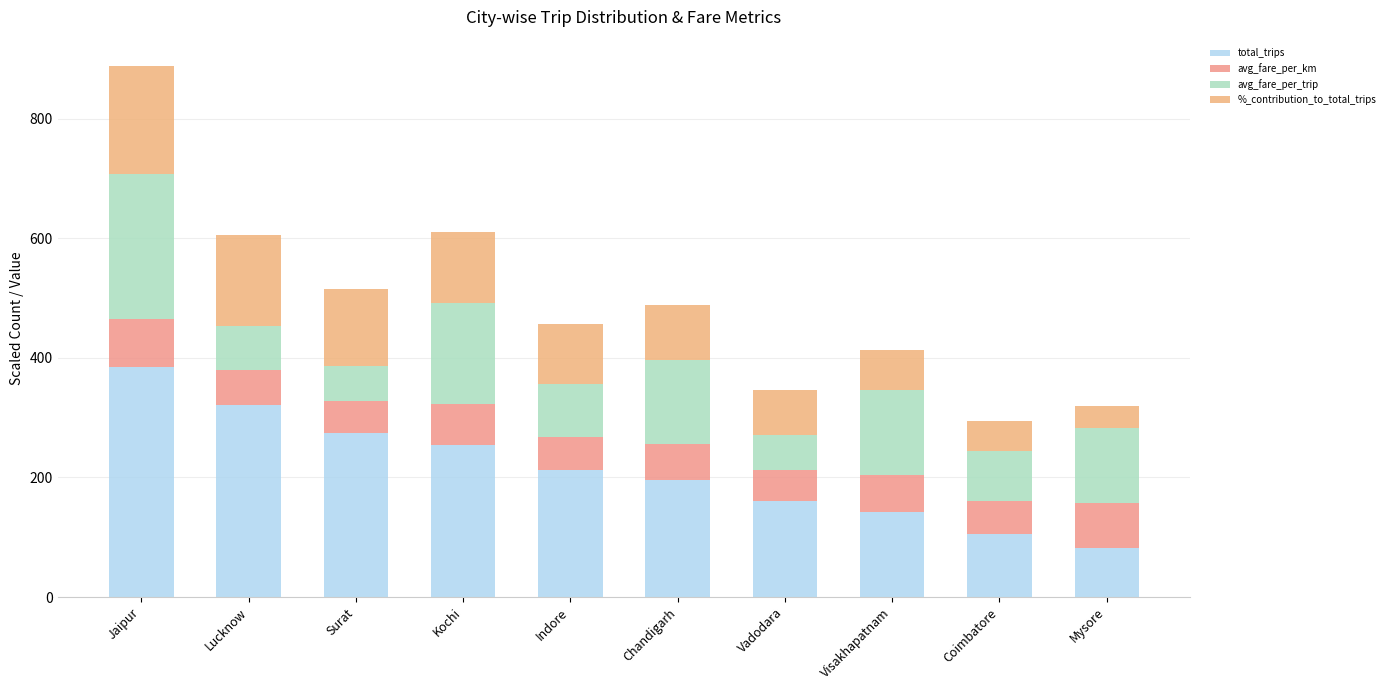

Which series has the largest total across all categories?

total_trips